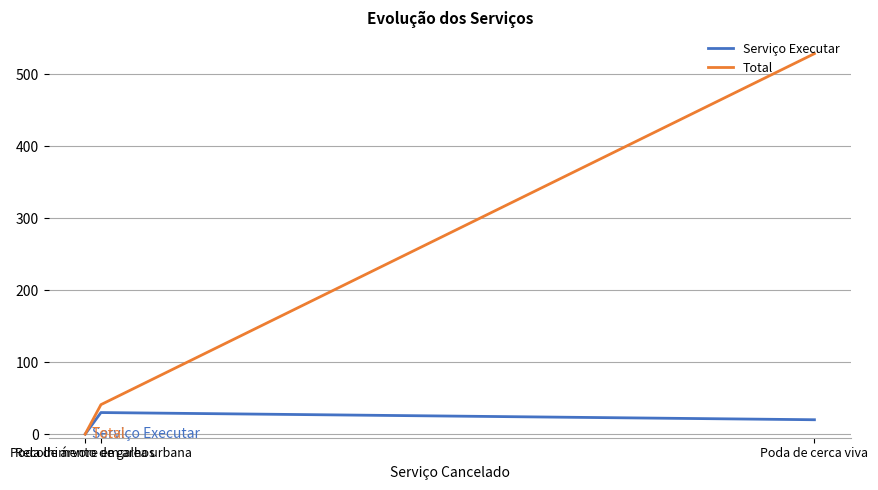

Rank the series by their maximum value, from highest to lowest.

Total, Serviço Executar